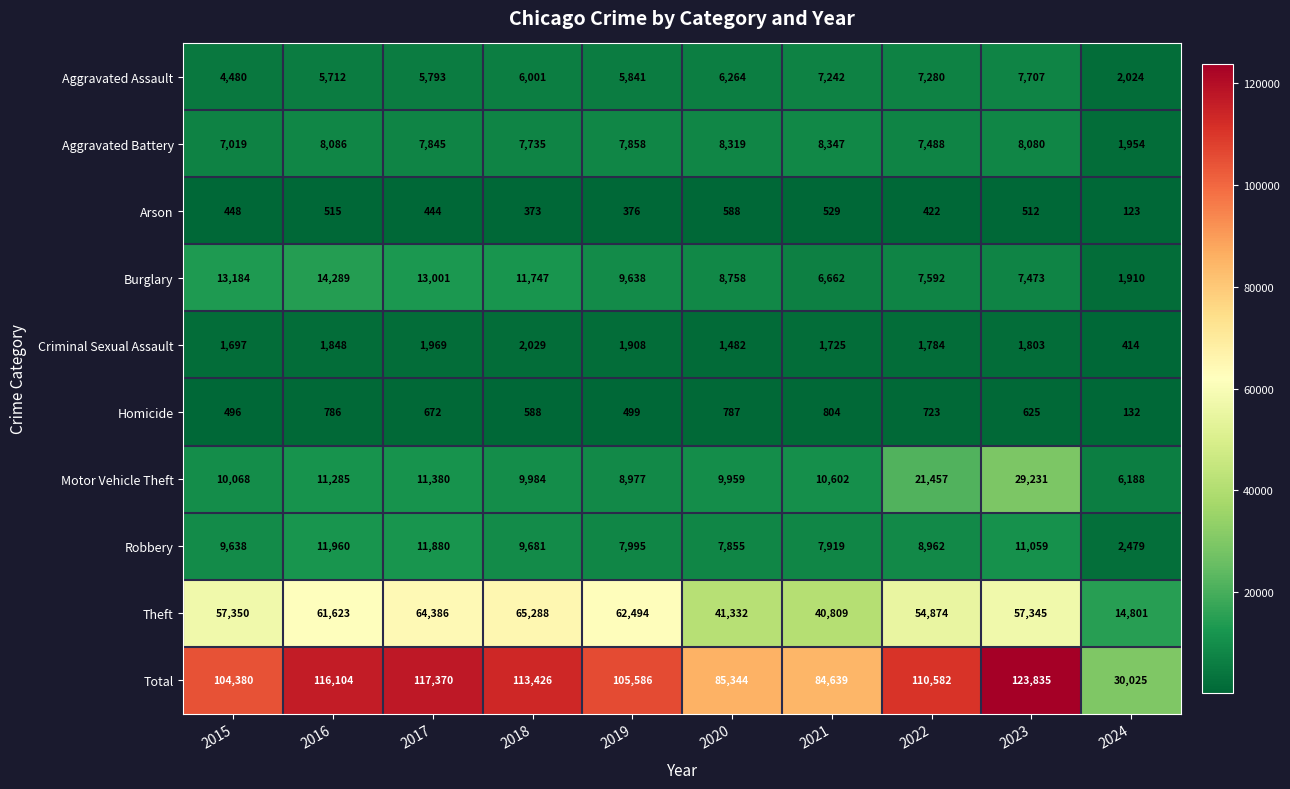

At how many categories does at least one series exceed 8001?

10